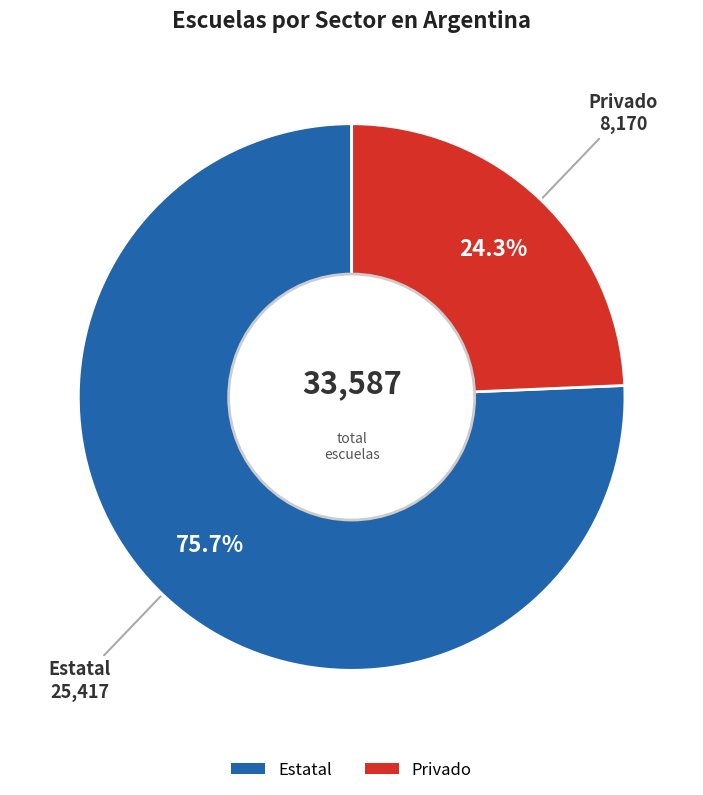

Rank the categories by value from highest to lowest.

Estatal, Privado